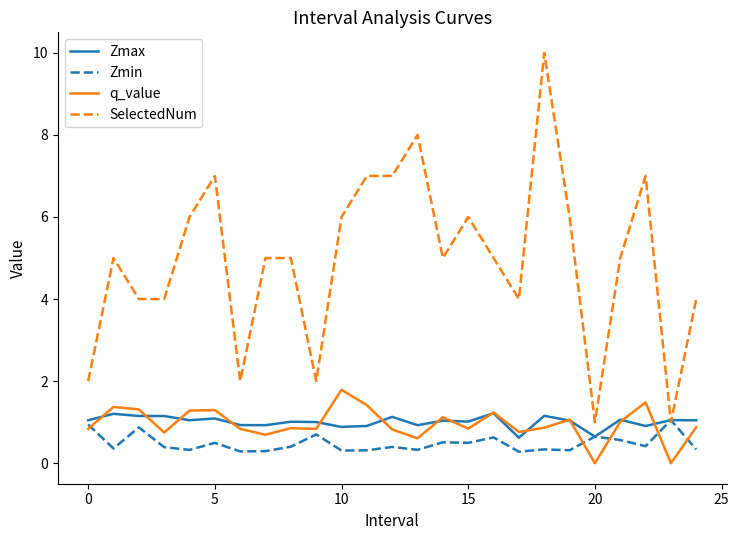

Does the chart display data point markers on the line(s)?

No